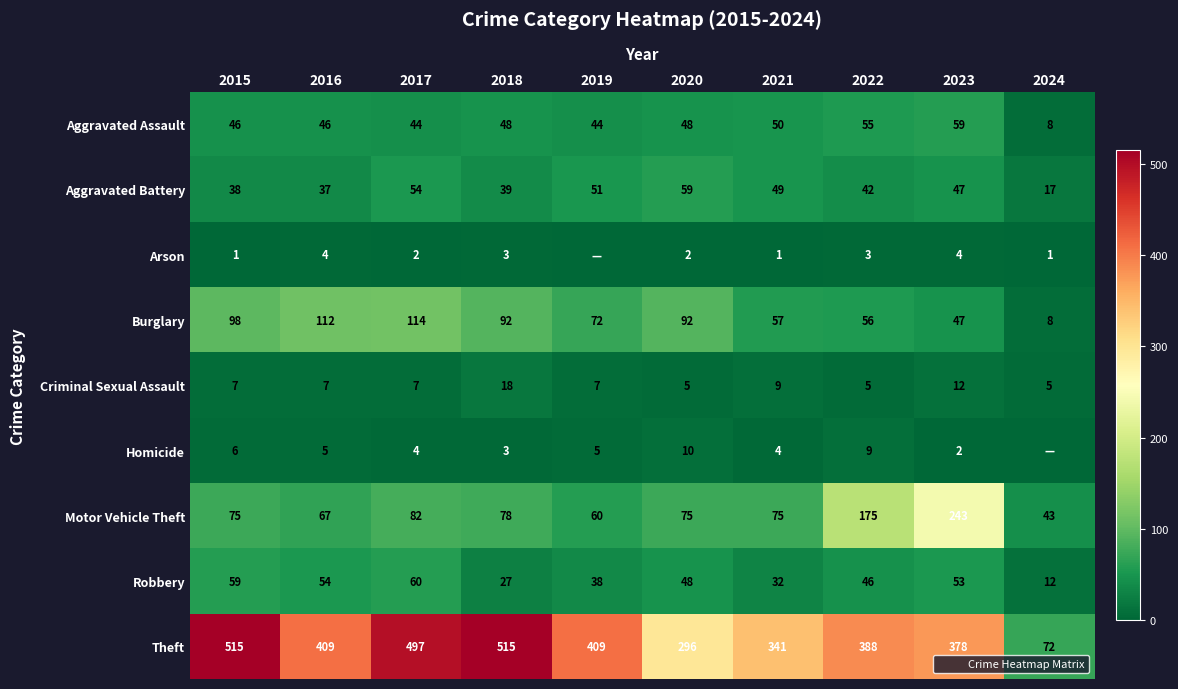

Count the Arson values in the range 1 to 3.

7